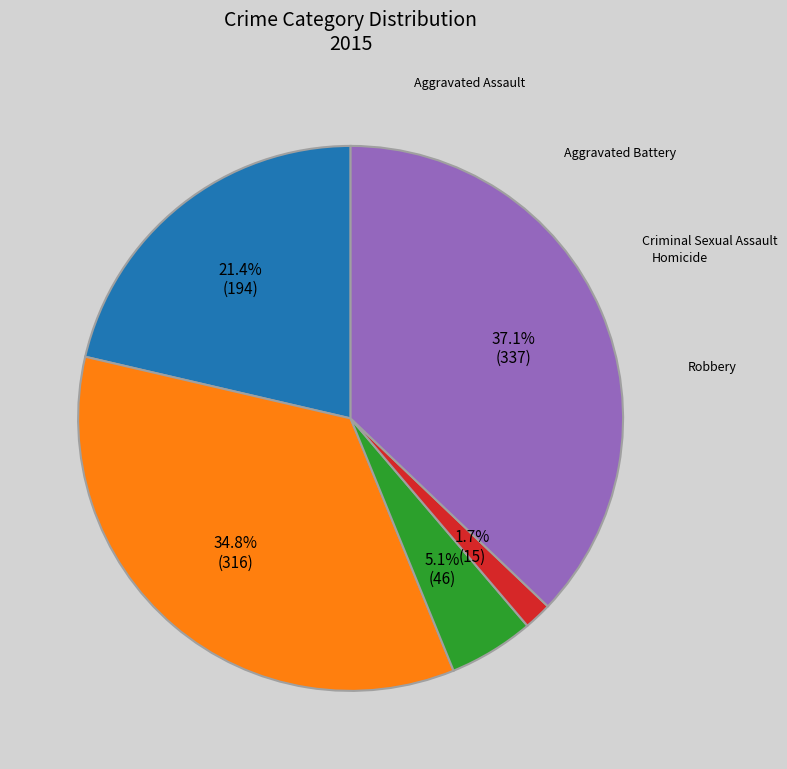

Count the number of slices in the pie.

5